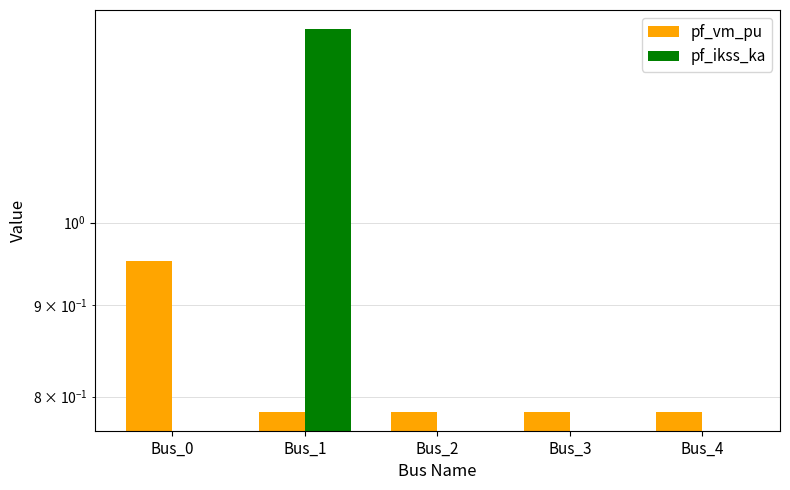

True or false: pf_vm_pu has a value of 0.8 at Bus_2.

True